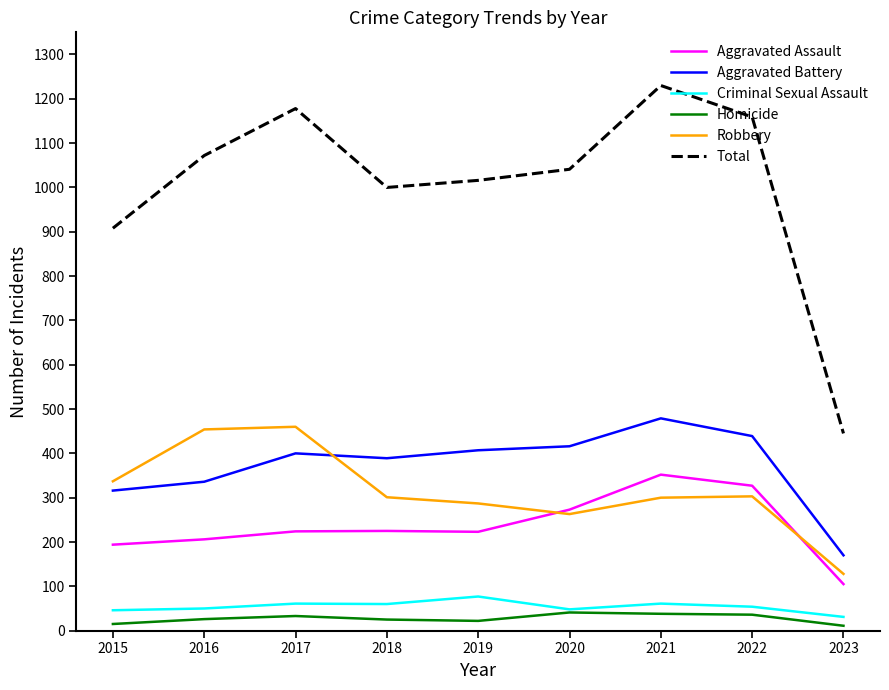

The Aggravated Assault series shows 58 at 2019. True or false?

False